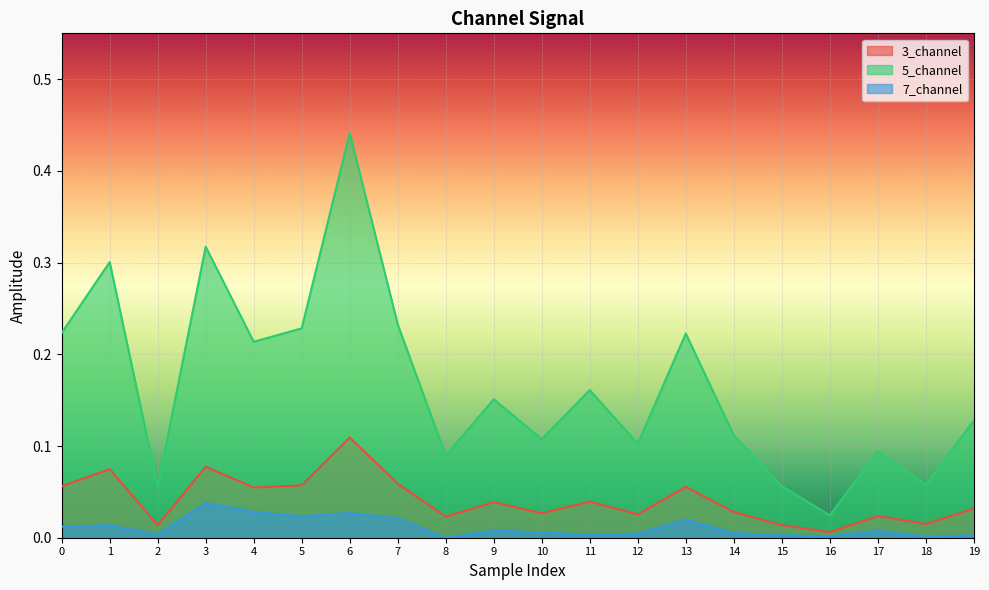

At how many categories does at least one series exceed 0?

20